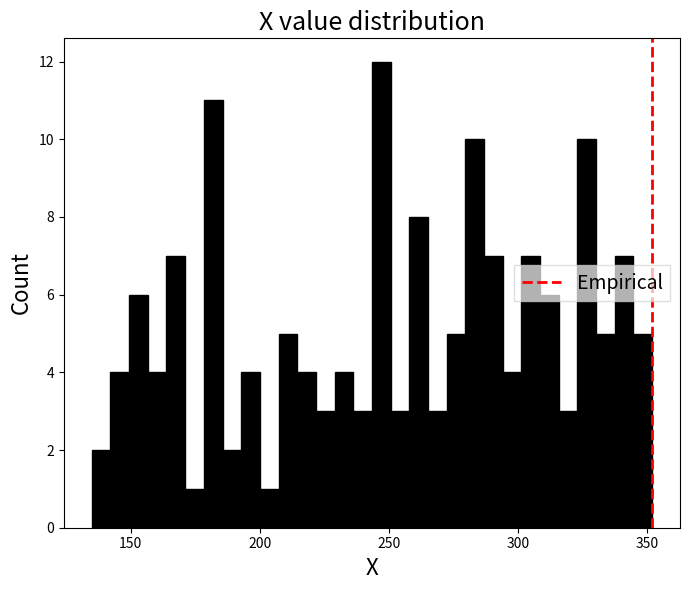

Read against the x-axis, roughly where is the centre of the tallest bar?

245